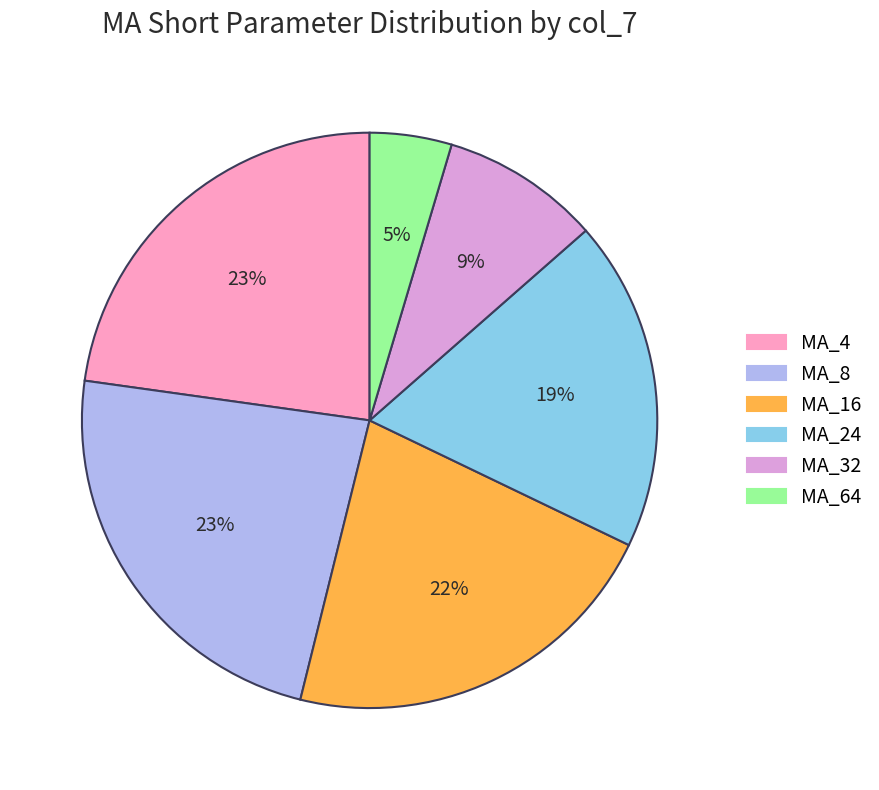

To the nearest percent, what percentage of the pie is MA_32?

9%